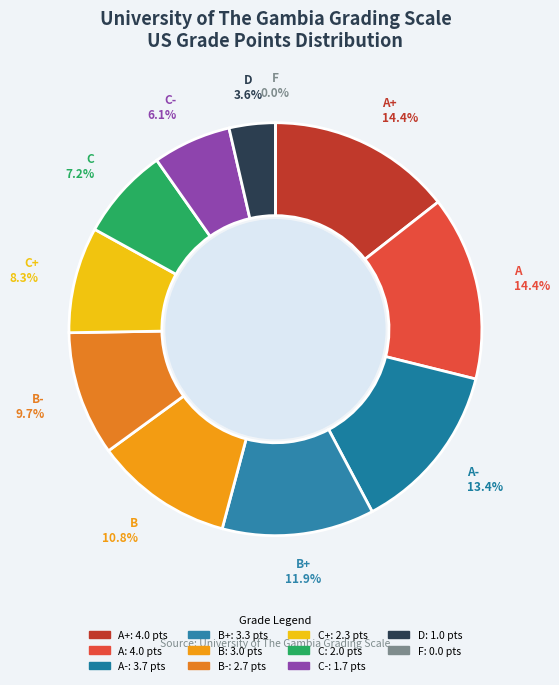

Is the sum of C- and A+ greater than half?

No